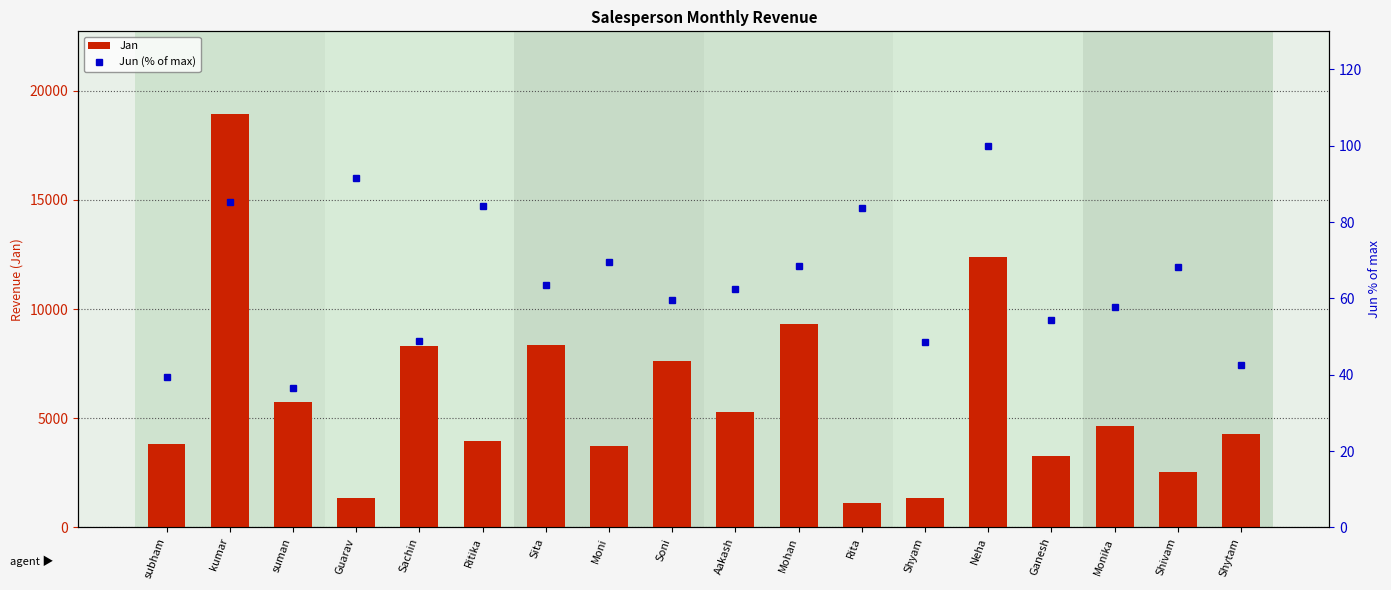

What is the highest value of the Jan series?

18930